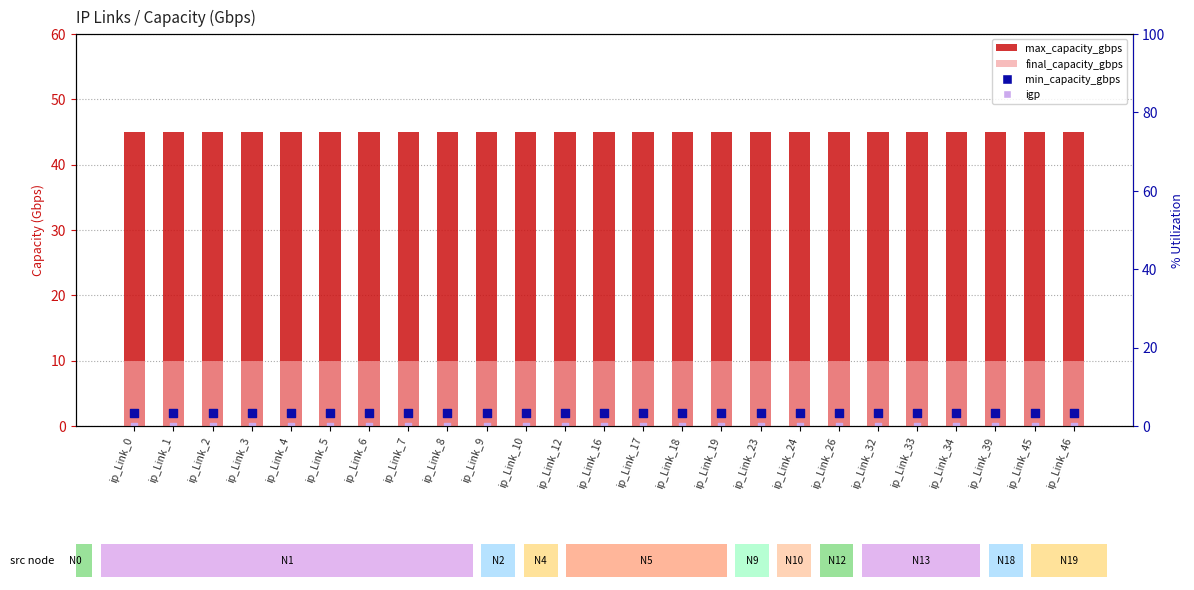

Which series reaches the minimum Y coordinate?

igp